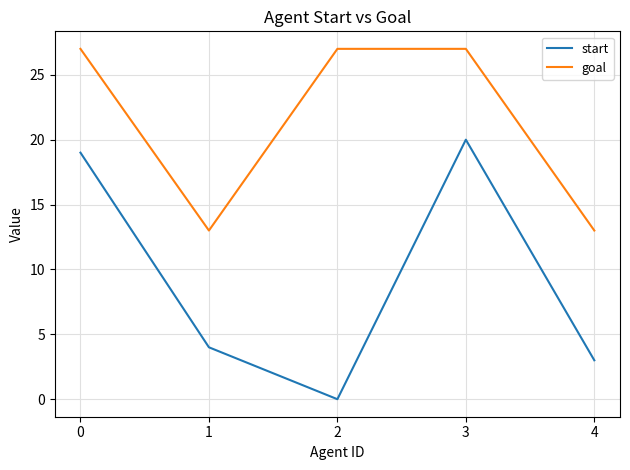

Reading left to right, what are all the values shown in this chart?

start: 0=19	1=4	2=0	3=20	4=3
goal: 0=27	1=13	2=27	3=27	4=13